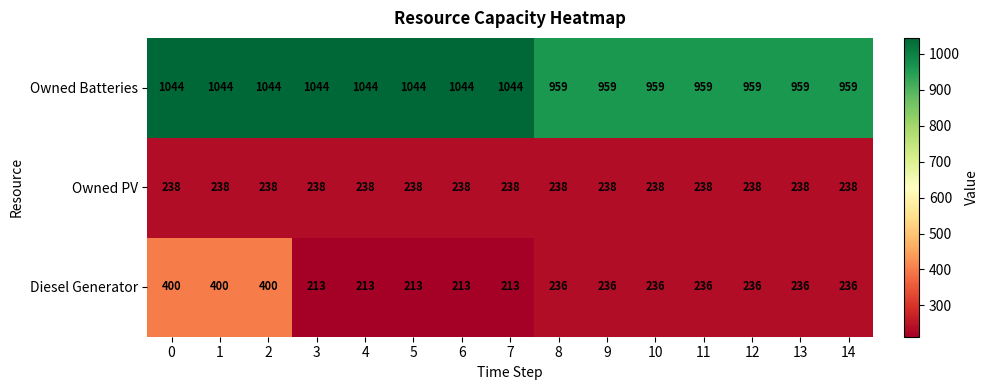

The Diesel Generator series shows 236 at 9. True or false?

True